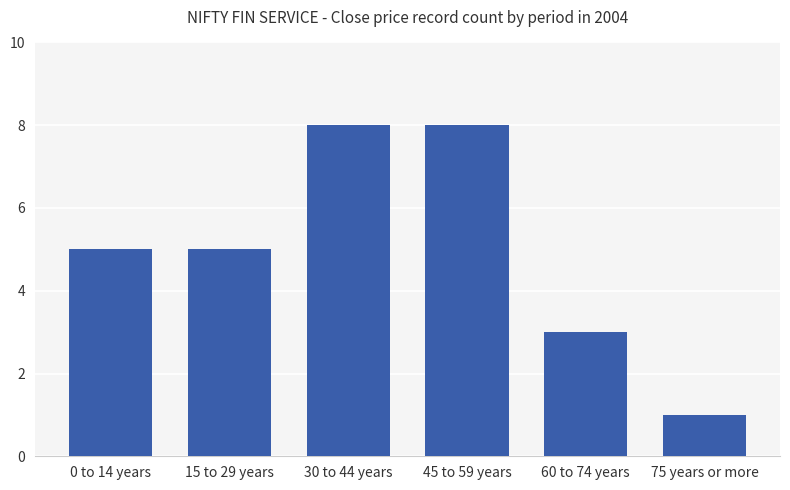

What is the sum of the values at 60 to 74 years and 45 to 59 years?

11